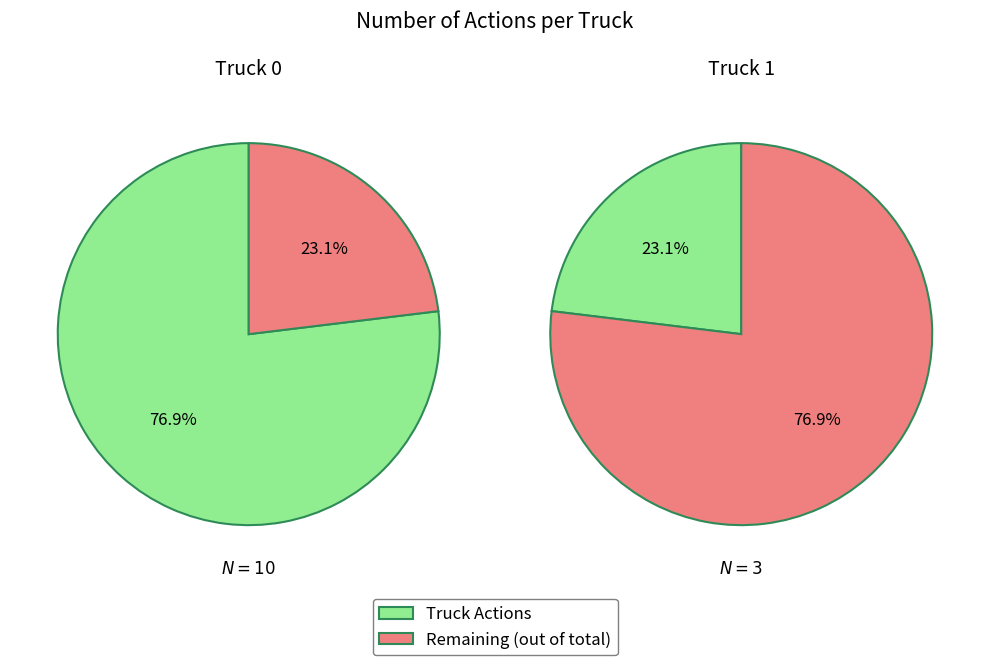

Rank the categories by value from highest to lowest.

Truck 0, Truck 1